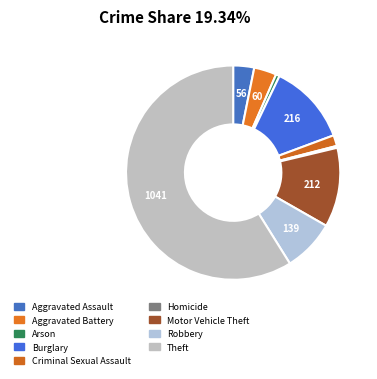

Which has a higher value, Arson or Criminal Sexual Assault?

Criminal Sexual Assault